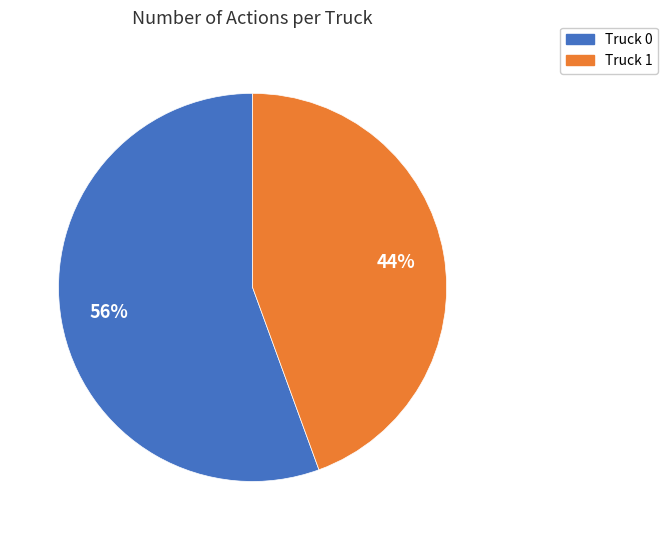

To the nearest percent, what portion does Truck 1 represent?

44%